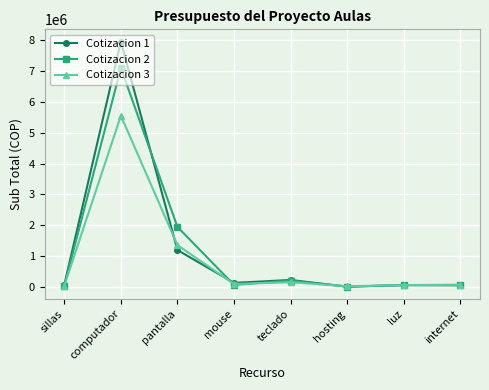

The Cotizacion 1 series shows 231168 at teclado. True or false?

True